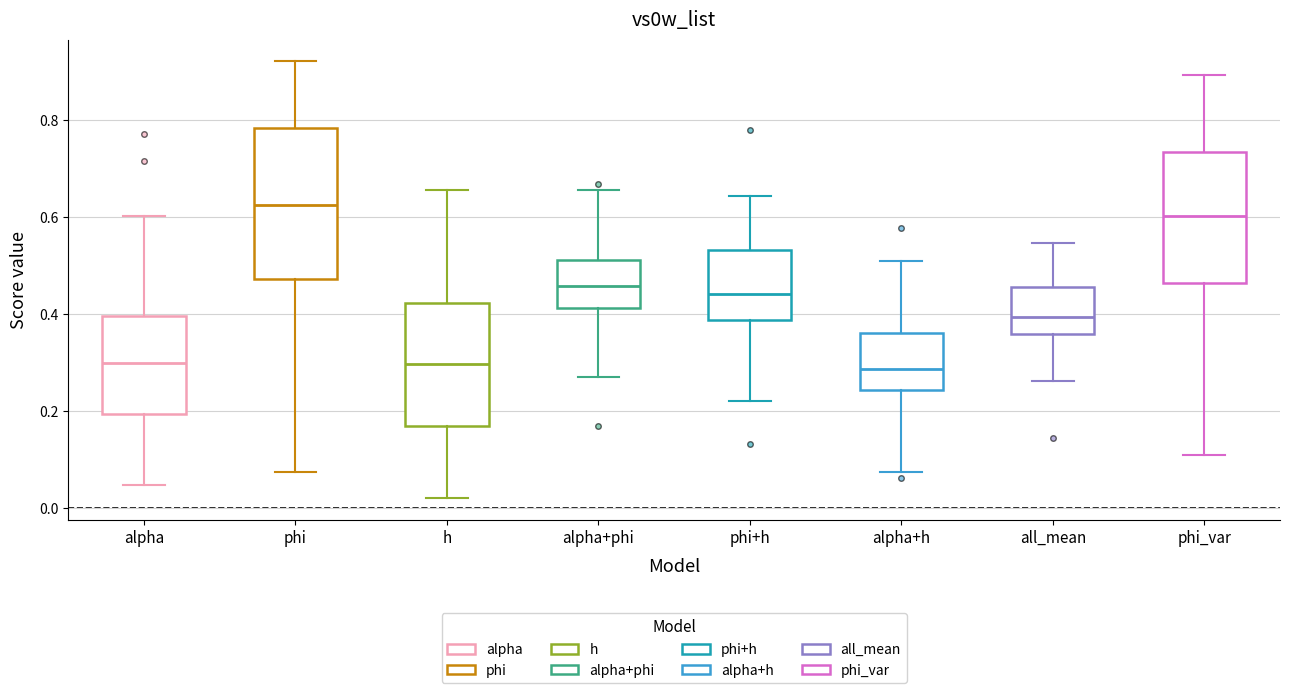

Reading left to right, transcribe this box plot: for each box, give where its median line is, the range the box spans, and where its two whiskers end, as read against the y-axis. The values are not printed on the chart, so give them approximately, as read against the axis.

alpha: median 0.30, box 0.20 to 0.40, whiskers 0.04 to 0.60
phi: median 0.62, box 0.48 to 0.78, whiskers 0.08 to 0.92
h: median 0.30, box 0.18 to 0.42, whiskers 0.02 to 0.66
alpha+phi: median 0.46, box 0.42 to 0.52, whiskers 0.28 to 0.66
phi+h: median 0.44, box 0.38 to 0.54, whiskers 0.22 to 0.64
alpha+h: median 0.28, box 0.24 to 0.36, whiskers 0.08 to 0.50
all_mean: median 0.40, box 0.36 to 0.46, whiskers 0.26 to 0.54
phi_var: median 0.60, box 0.46 to 0.74, whiskers 0.10 to 0.90